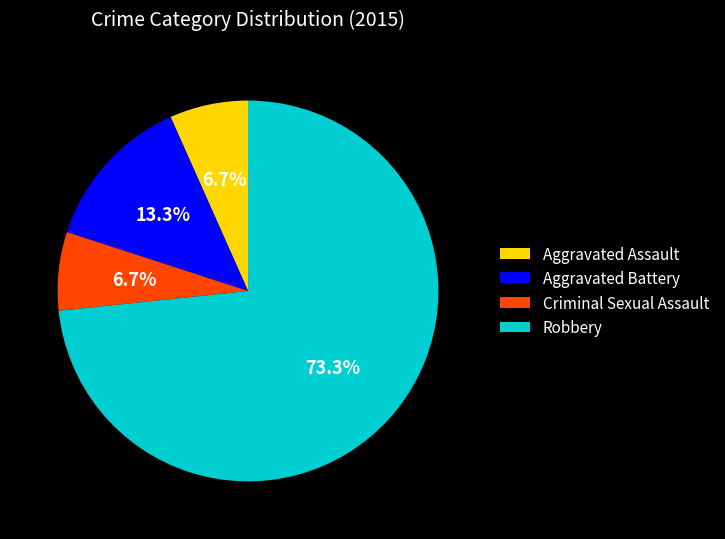

Is there a majority slice in this chart?

Yes